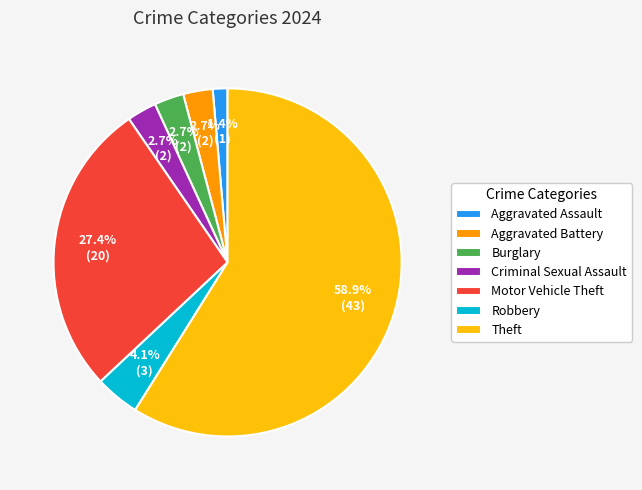

To the nearest percent, what is the difference between the largest and smallest slice percentages?

58%